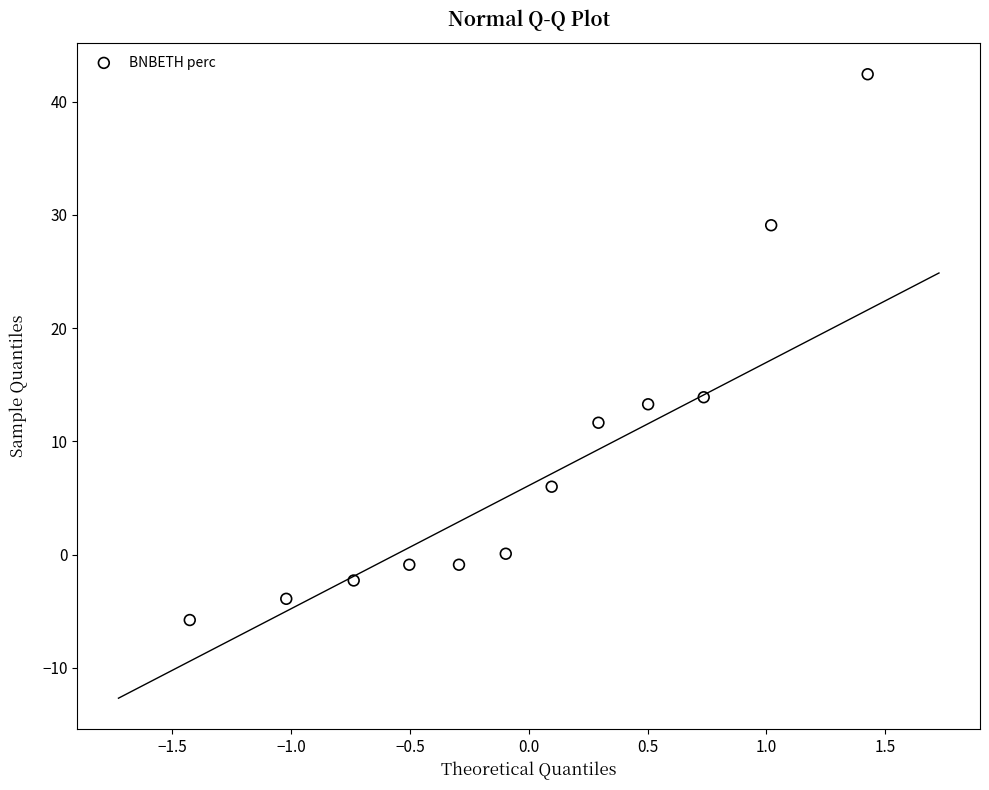

What is the range of X values (max minus min)?

2.9